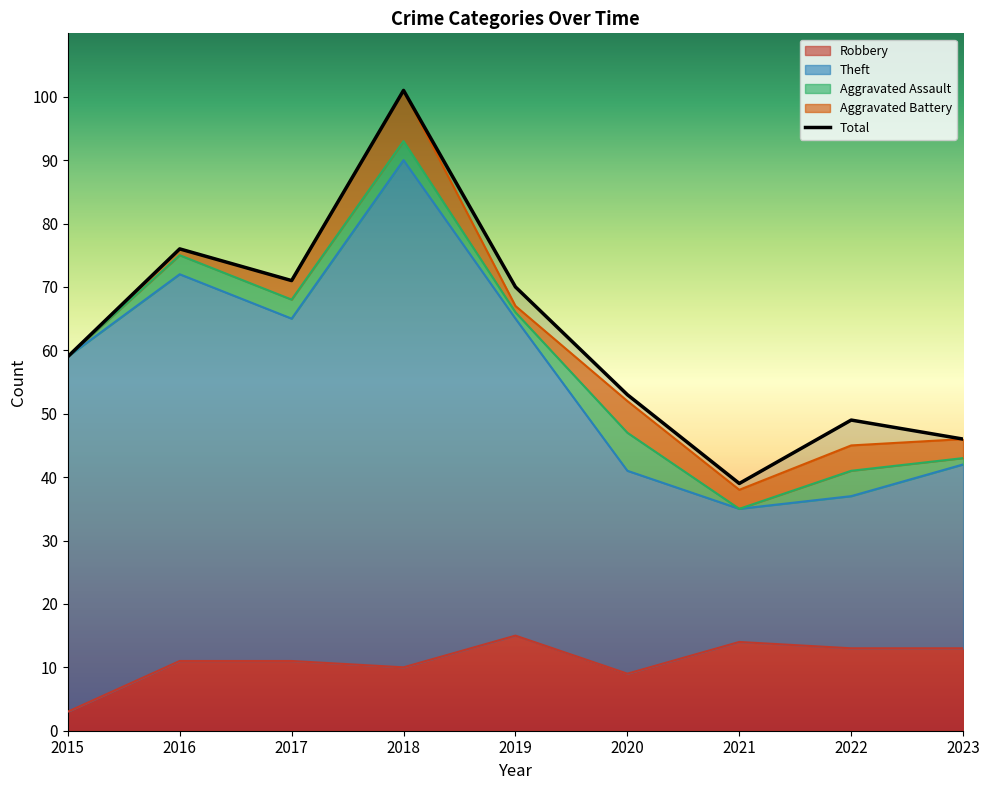

Rank the categories by value from lowest to highest.

2021, 2023, 2022, 2020, 2015, 2019, 2017, 2016, 2018